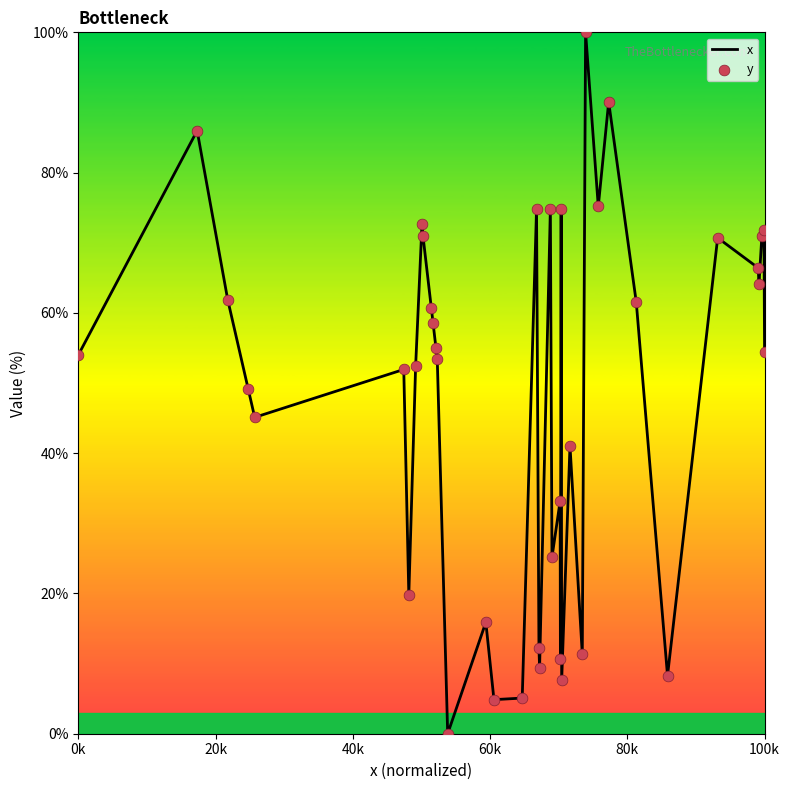

What is the greatest value displayed?

100.0